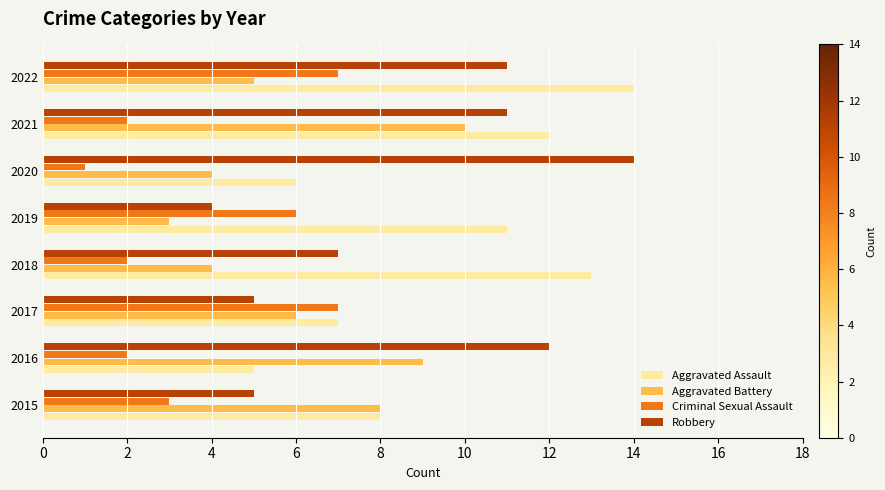

What is the difference between the maximum and minimum values in the Aggravated Battery series?

7